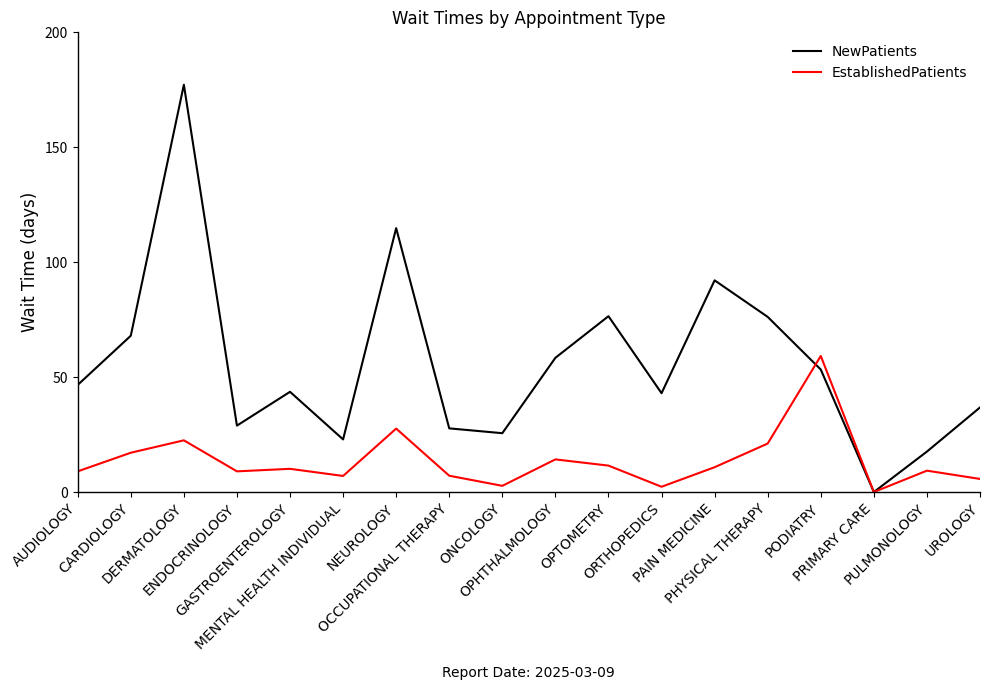

What is the maximum value for NewPatients?

177.2